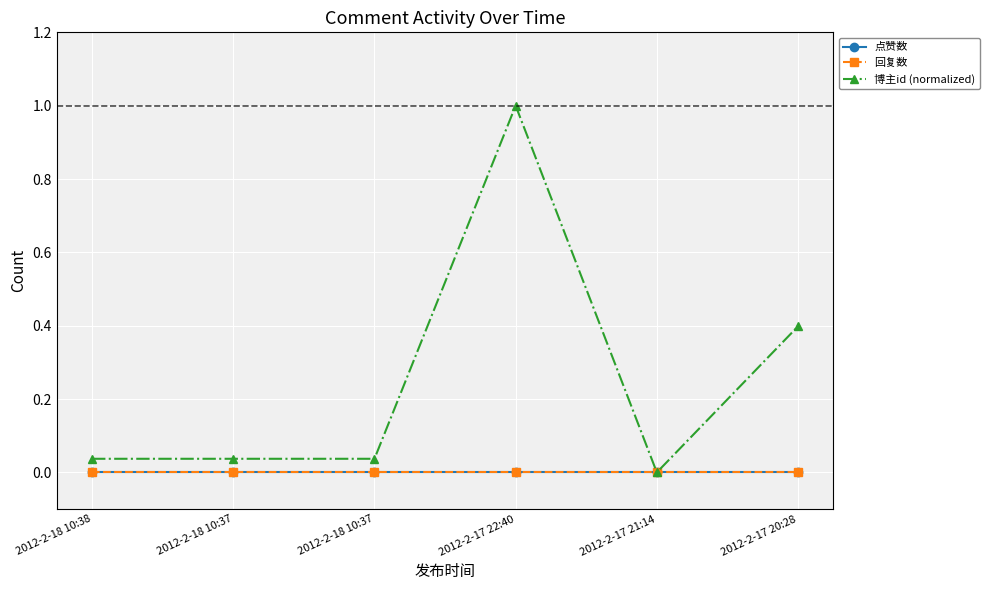

List the series in order of their peak value, highest first.

博主id (normalized), 点赞数, 回复数